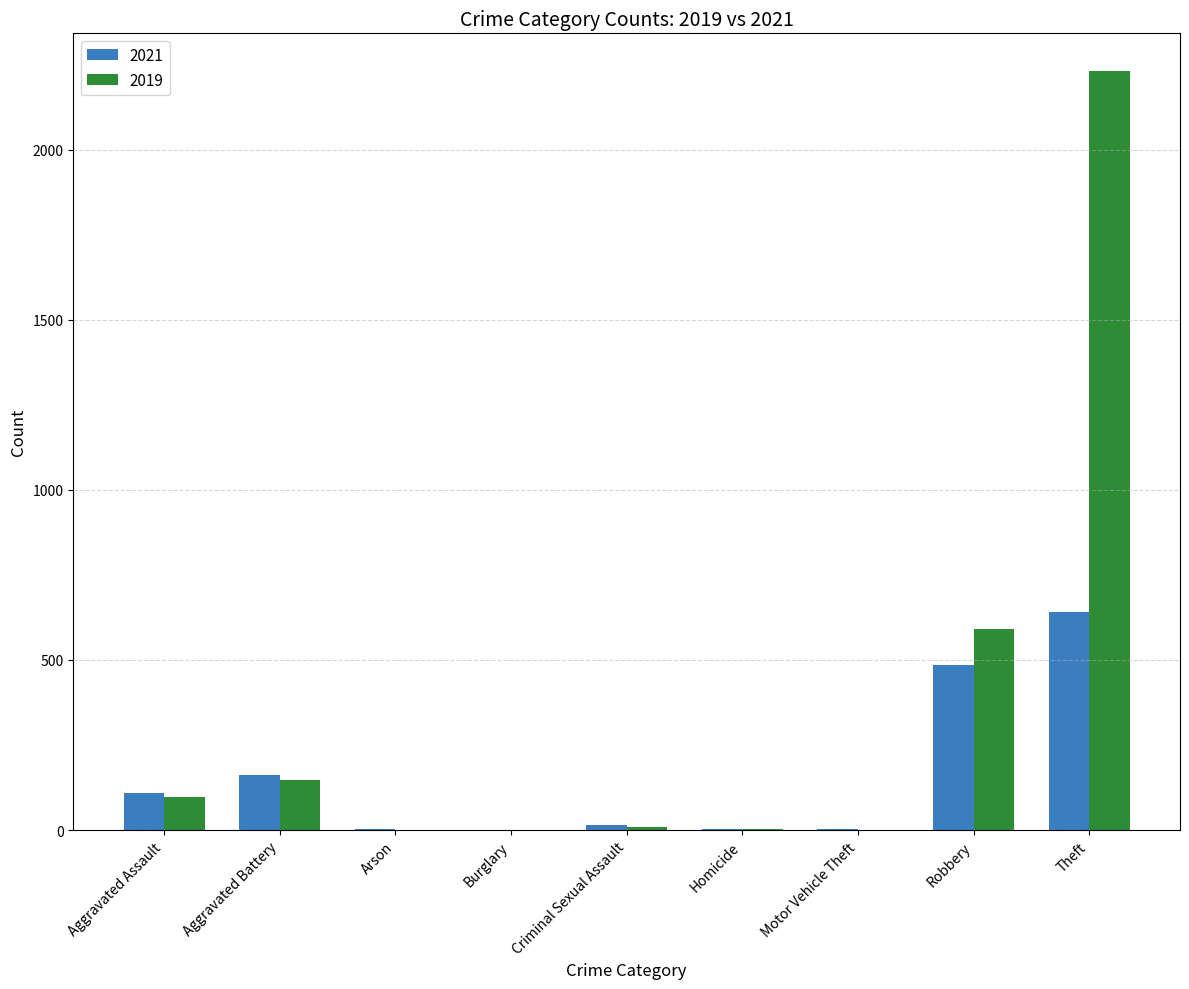

Which category has the highest value across all series?

Theft